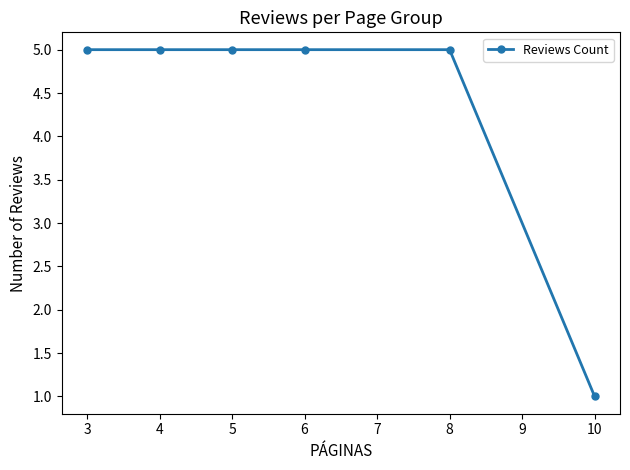

Reading left to right, extract all data points from this chart.

3=5	4=5	5=5	6=5	8=5	10=1